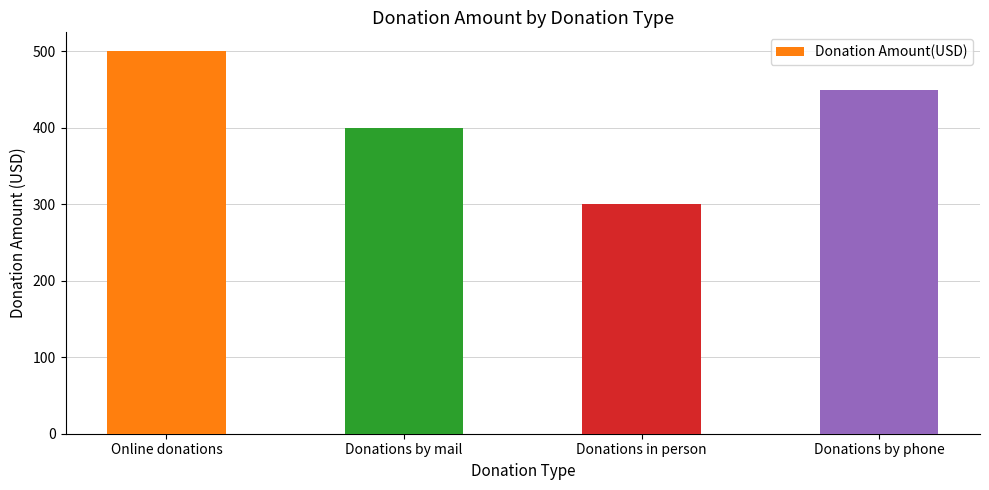

What is the sum of all values?

1650